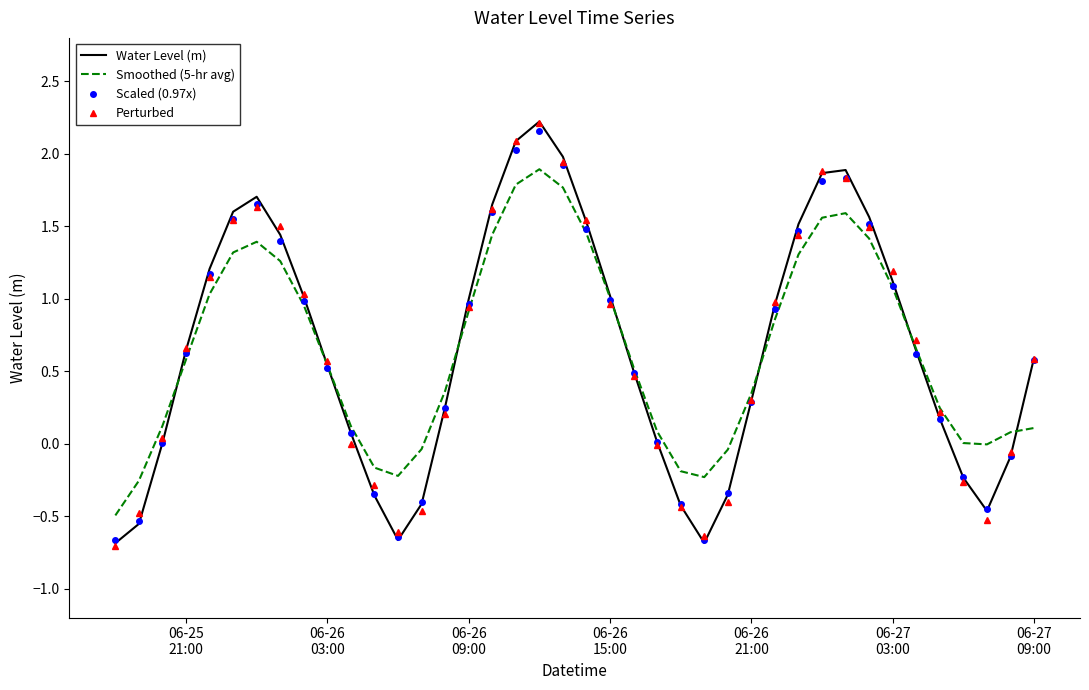

What are all the series names shown in the legend?

Water Level (m), Smoothed (5-hr avg), Scaled (0.97x), Perturbed